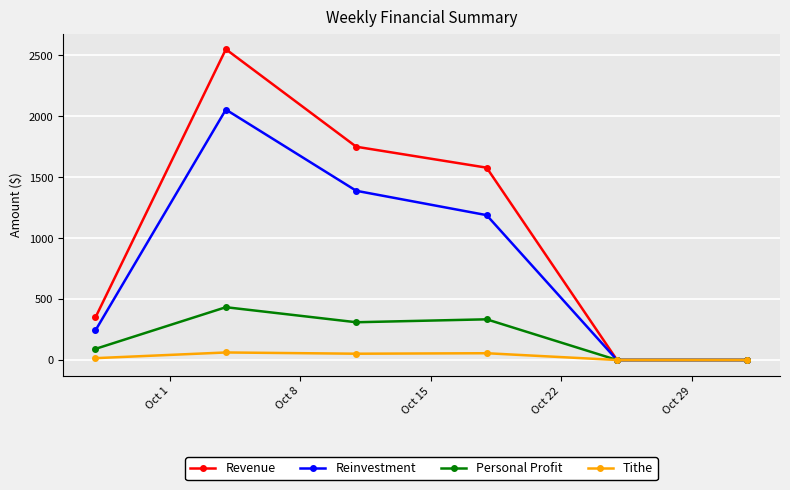

Which series has the largest total across all categories?

Revenue